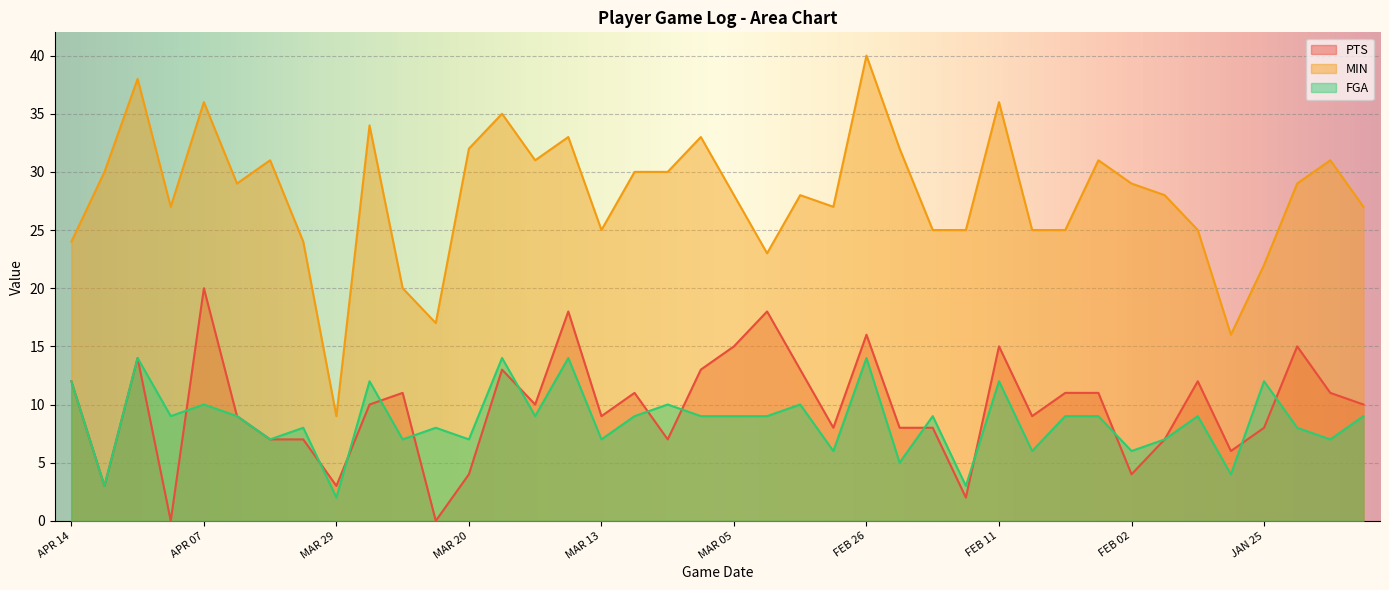

What is the sum of the FGA values at FEB 11 and FEB 02?

18